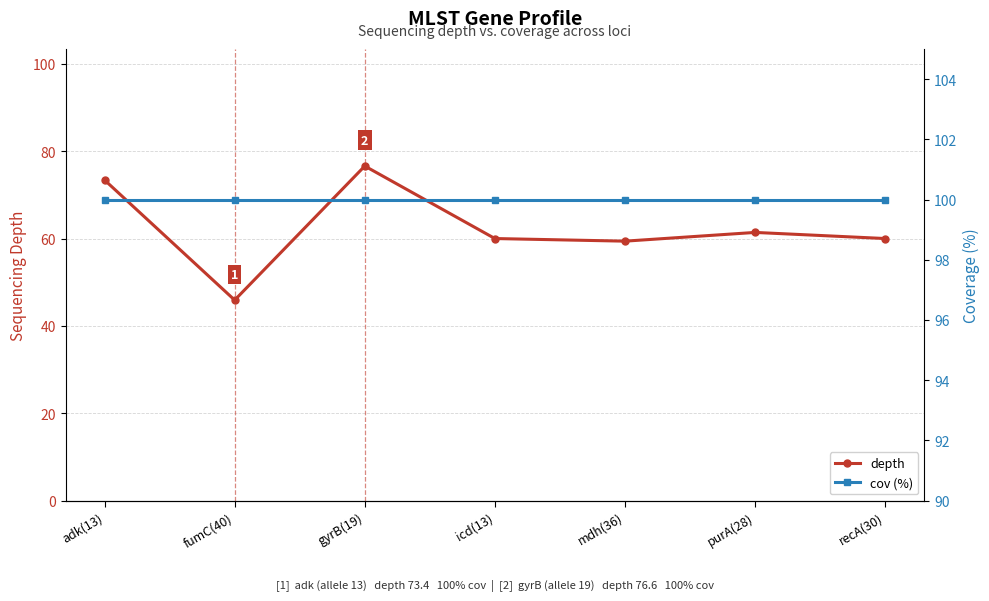

True or false: depth has more than 2 points higher than both neighbors.

False